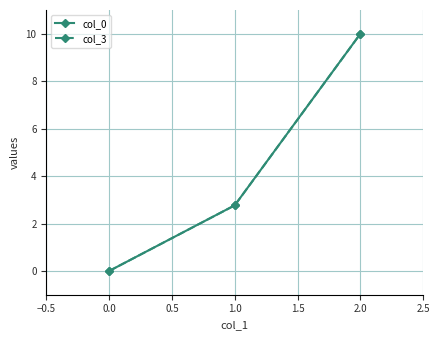

What is the value of the col_3 point at the 3rd from the left?

10.0